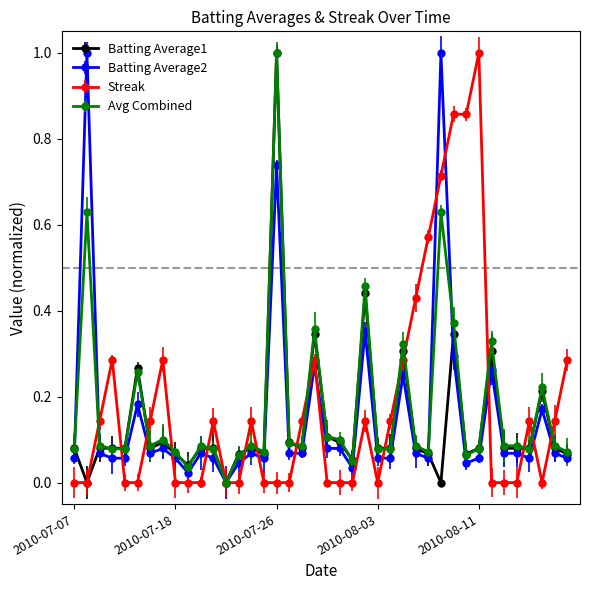

What is the greatest value displayed?

1.0